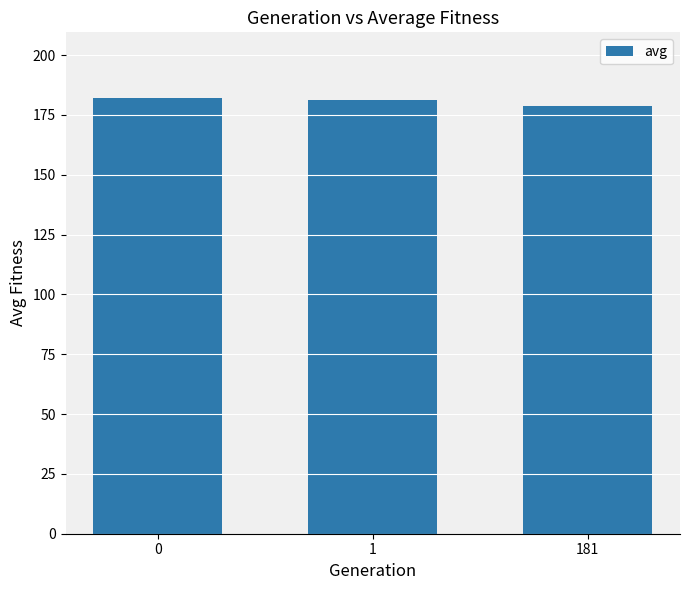

Where is the data nearest to the value 180?

1